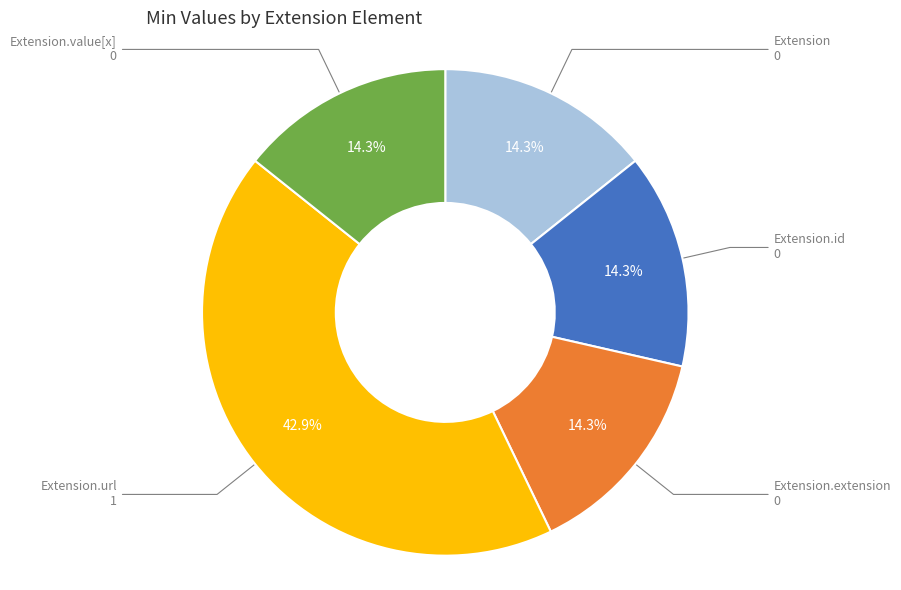

Does any single category account for the majority?

No